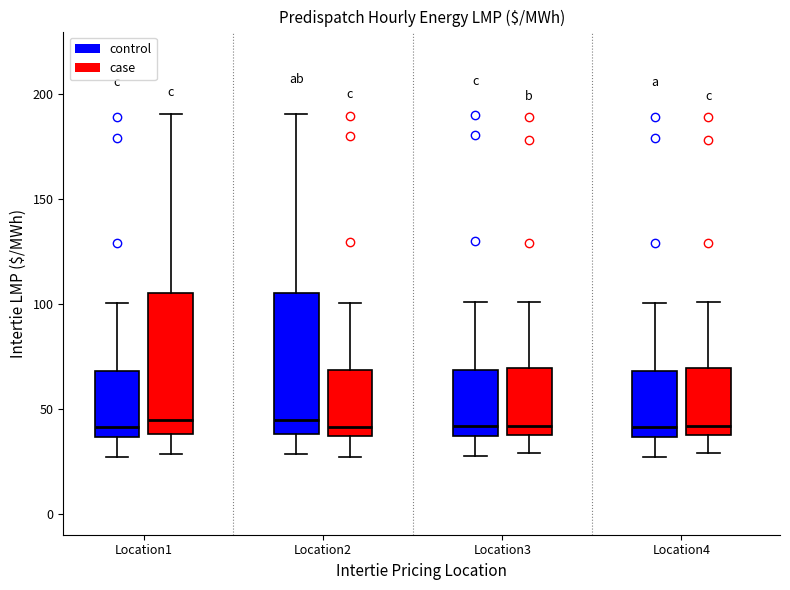

Reading left to right, read every box against the y-axis: the position of its median line, the range the box covers, and the ends of its whiskers. The values are not printed on the chart, so give them approximately, as read against the axis.

Location1 (control): median 40, box 35 to 70, whiskers 25 to 100
Location1 (case): median 45, box 40 to 105, whiskers 30 to 190
Location2 (control): median 45, box 40 to 105, whiskers 30 to 190
Location2 (case): median 40, box 35 to 70, whiskers 25 to 100
Location3 (control): median 40, box 35 to 70, whiskers 25 to 100
Location3 (case): median 40 (just above the box's lower edge), box 40 to 70, whiskers 30 to 100
Location4 (control): median 40, box 35 to 70, whiskers 25 to 100
Location4 (case): median 40 (just above the box's lower edge), box 40 to 70, whiskers 30 to 100